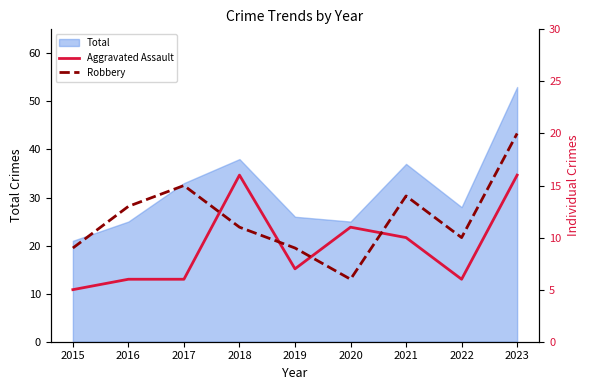

How many interior local peaks does the Aggravated Assault series have?

2